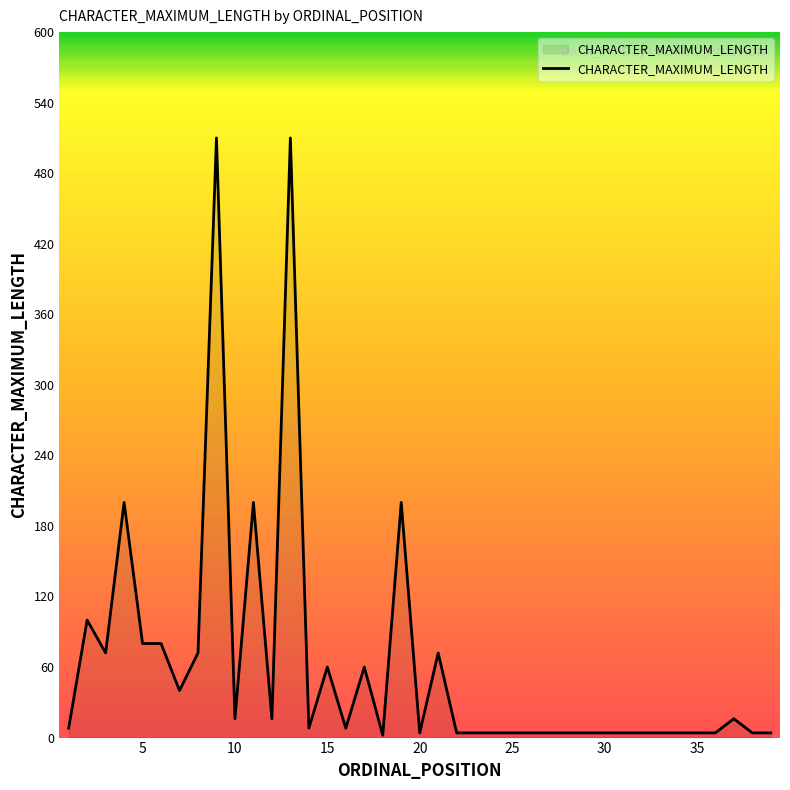

What is the greatest value displayed?

510